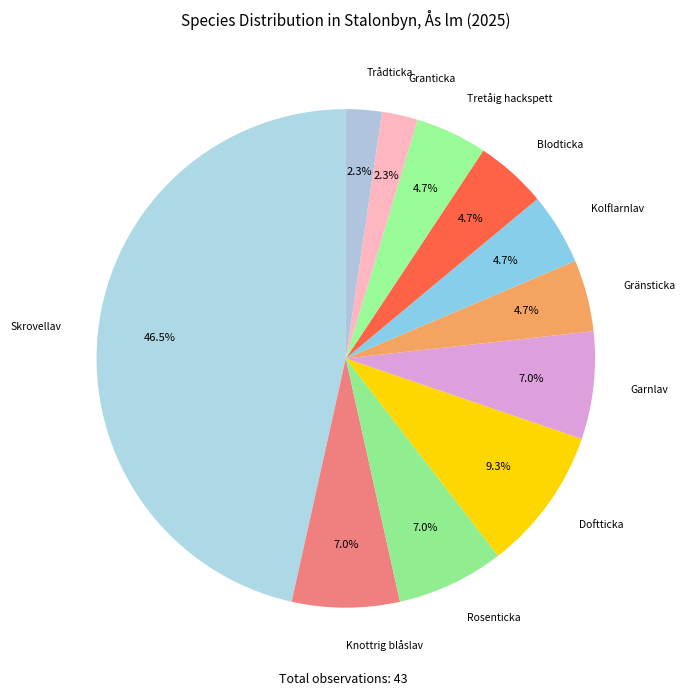

To the nearest percent, what is the combined percentage of Tretåig hackspett and Rosenticka?

12%